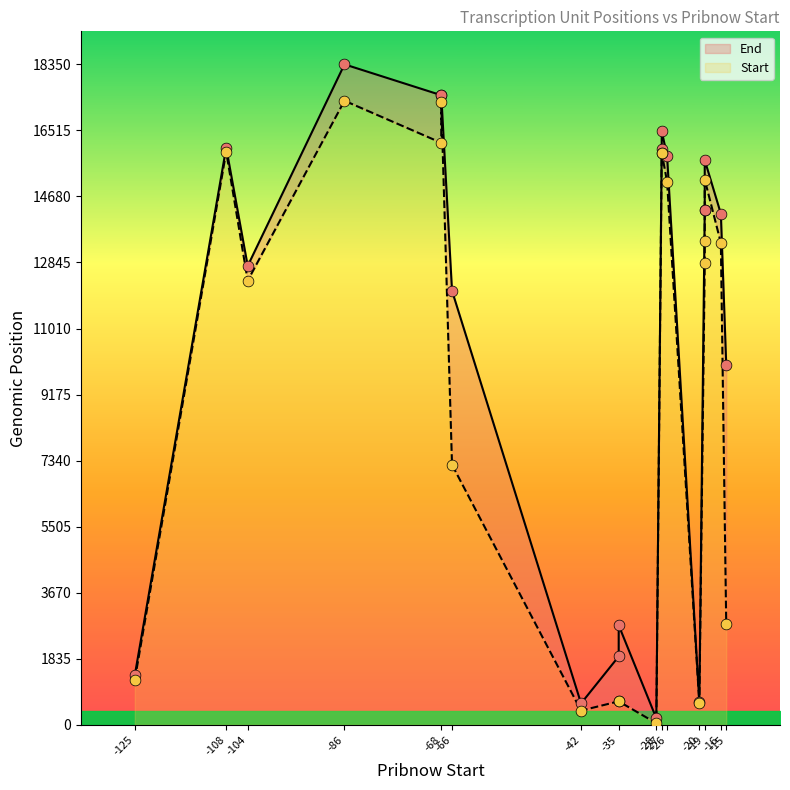

What is the total value across all series at -28?

225